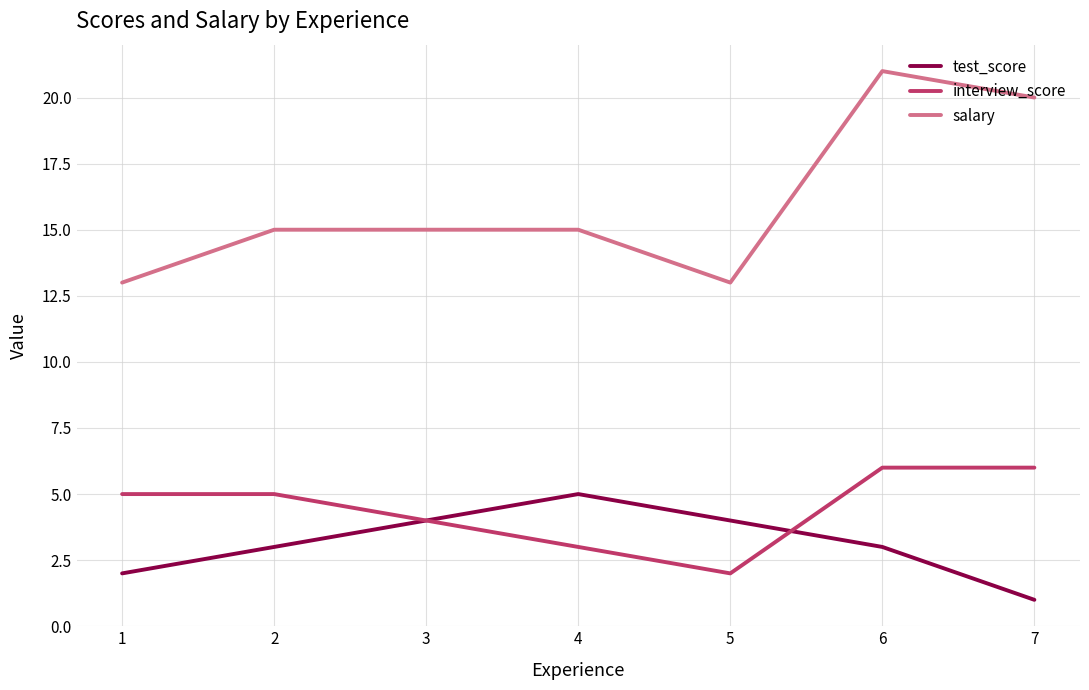

Which category has the lowest value across all series?

7